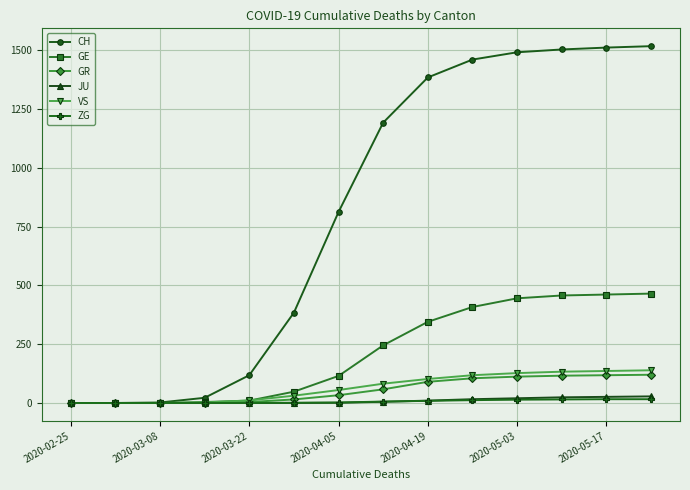

What is the average value of the JU series?

9